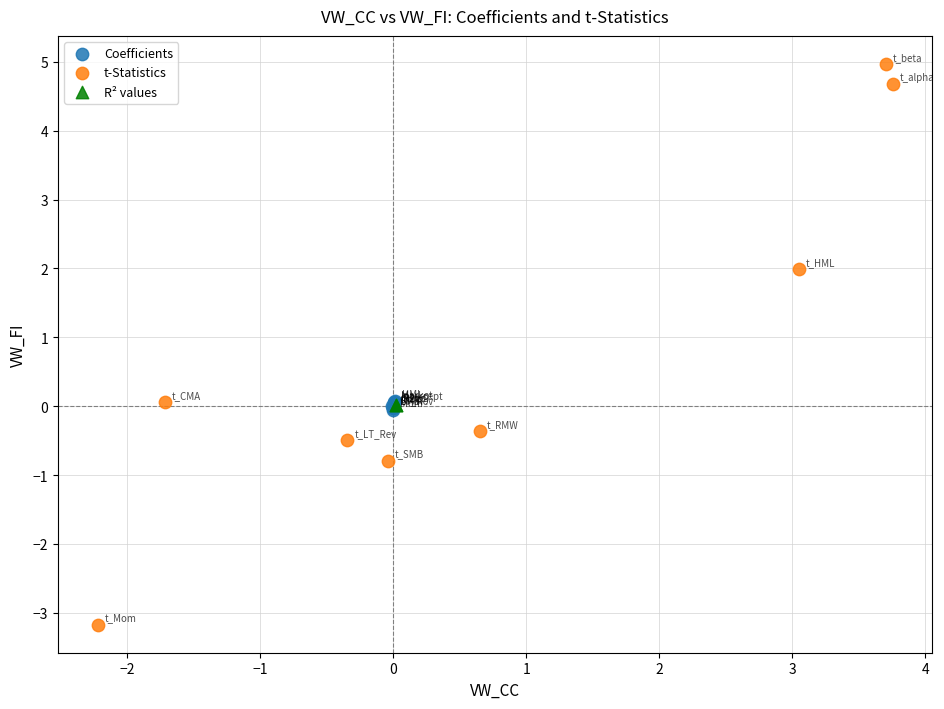

What are all the series names shown in the legend?

Coefficients, t-Statistics, R² values